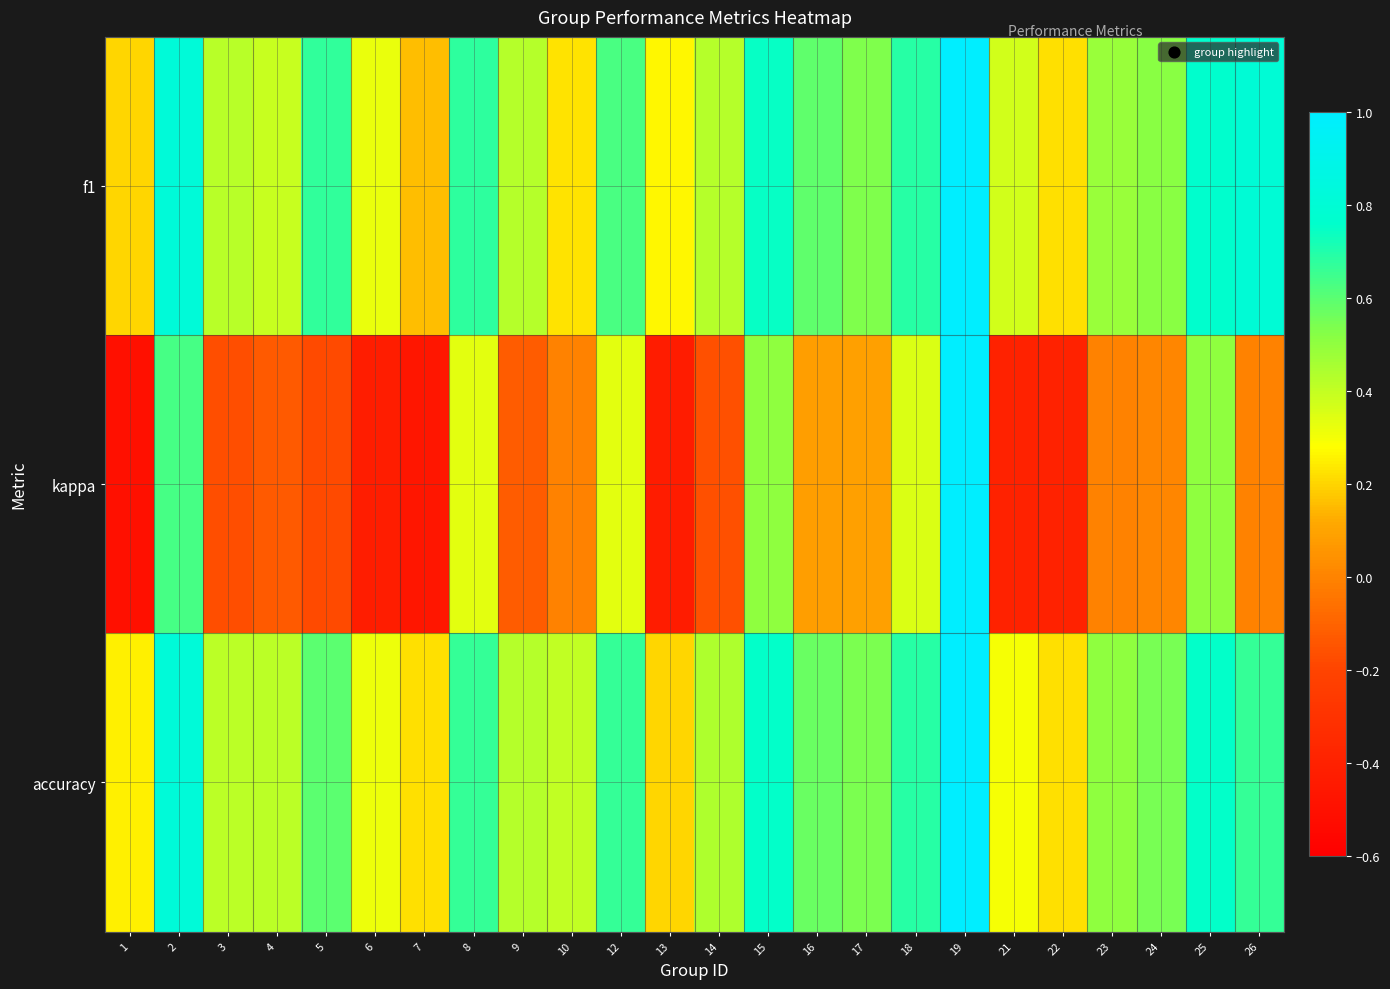

What is the total value across all series at 4?

0.7